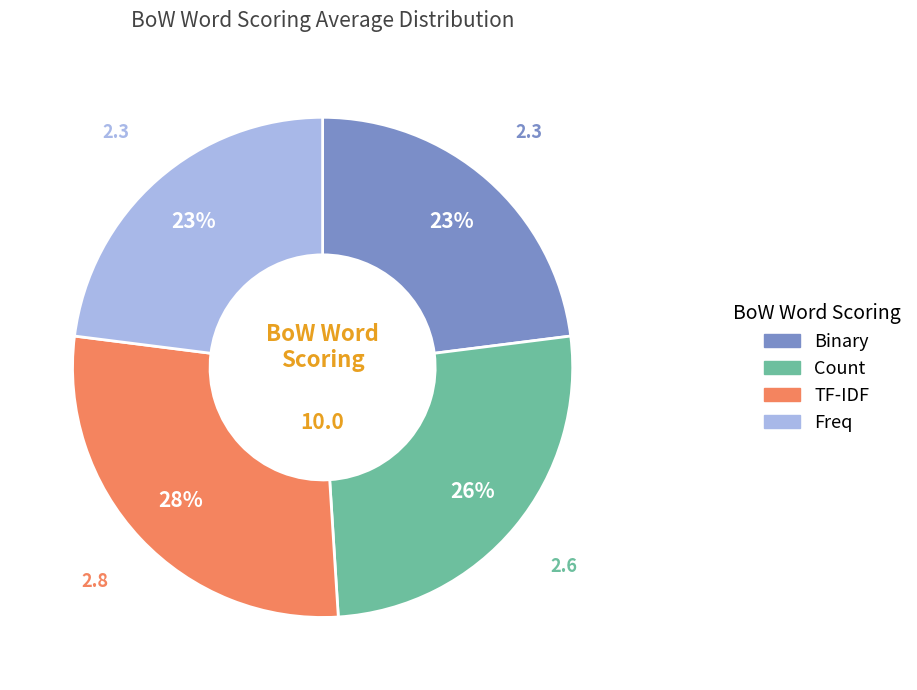

The TF-IDF slice represents 28% of the pie. True or false?

True